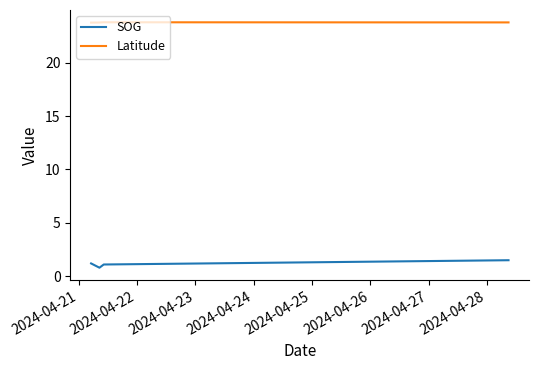

What is the highest value of the Latitude series?

23.8